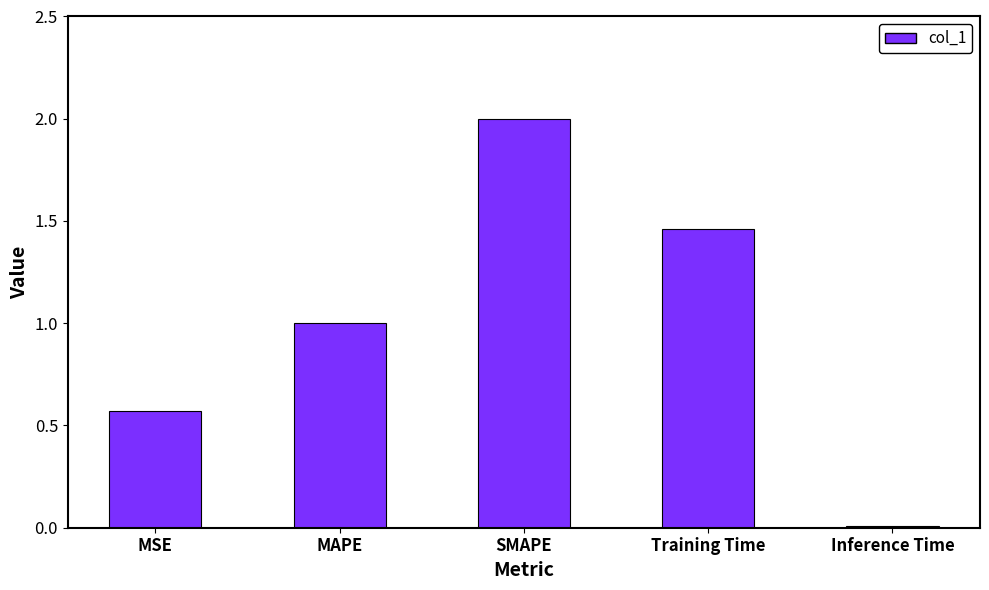

Which label corresponds to the largest value in the chart?

SMAPE